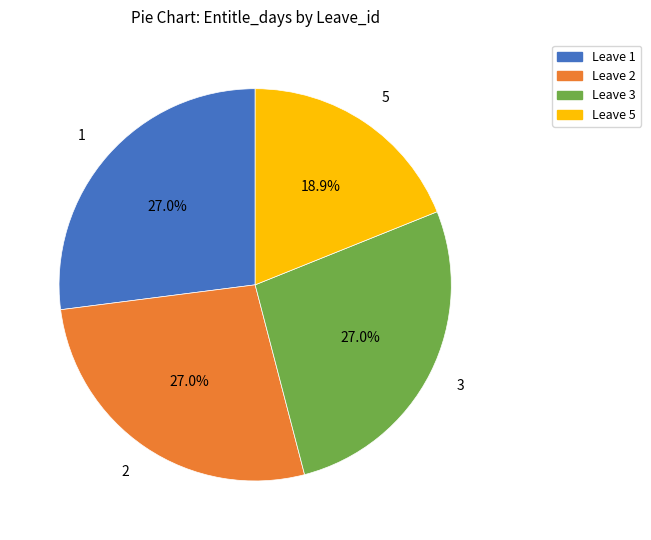

Which has a higher value, Leave 1 or Leave 5?

Leave 1